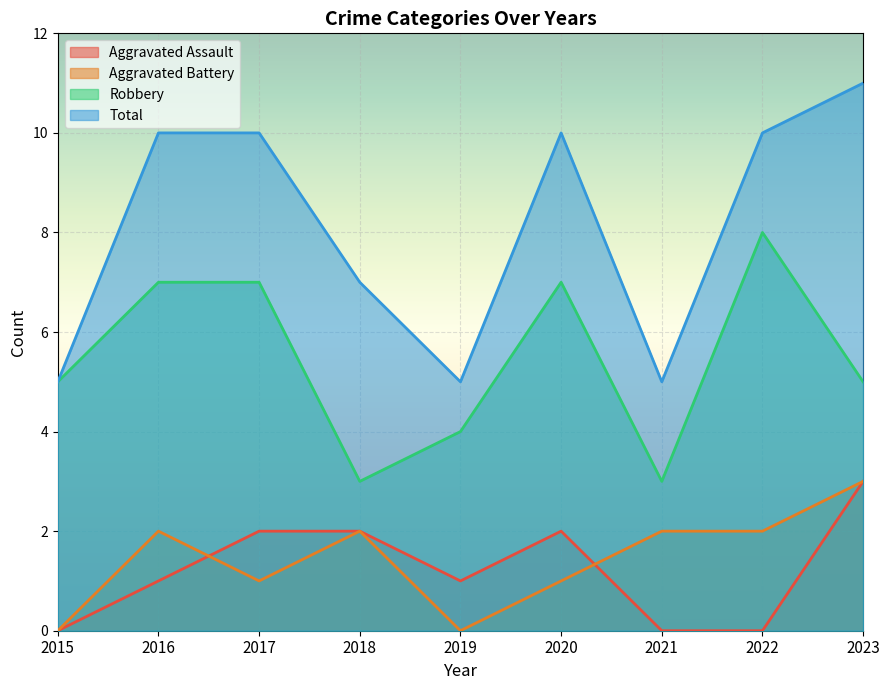

How many distinct data groups are displayed?

4